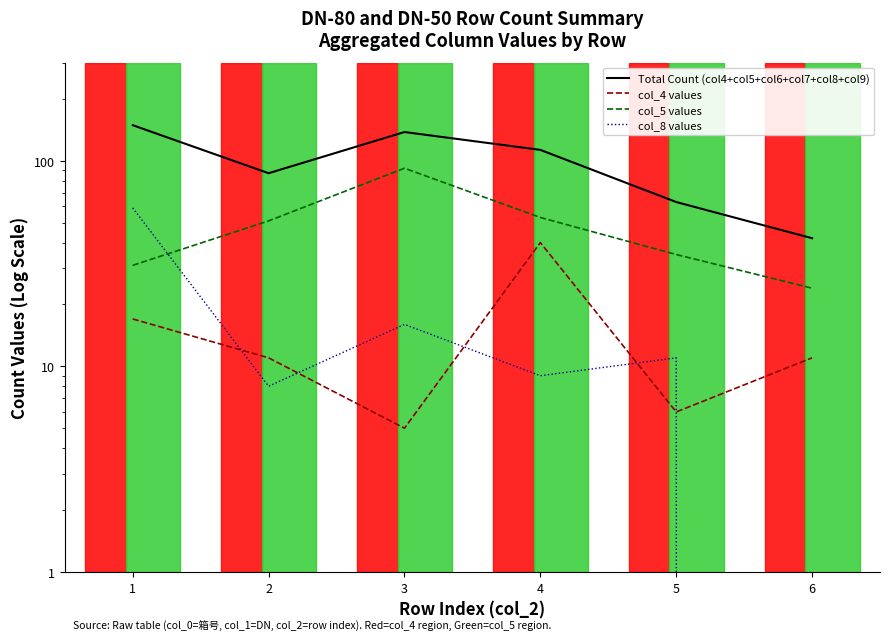

What is the approximate value of Total Count (col4+col5+col6+col7+col8+col9) at 6, to the nearest 5?

40